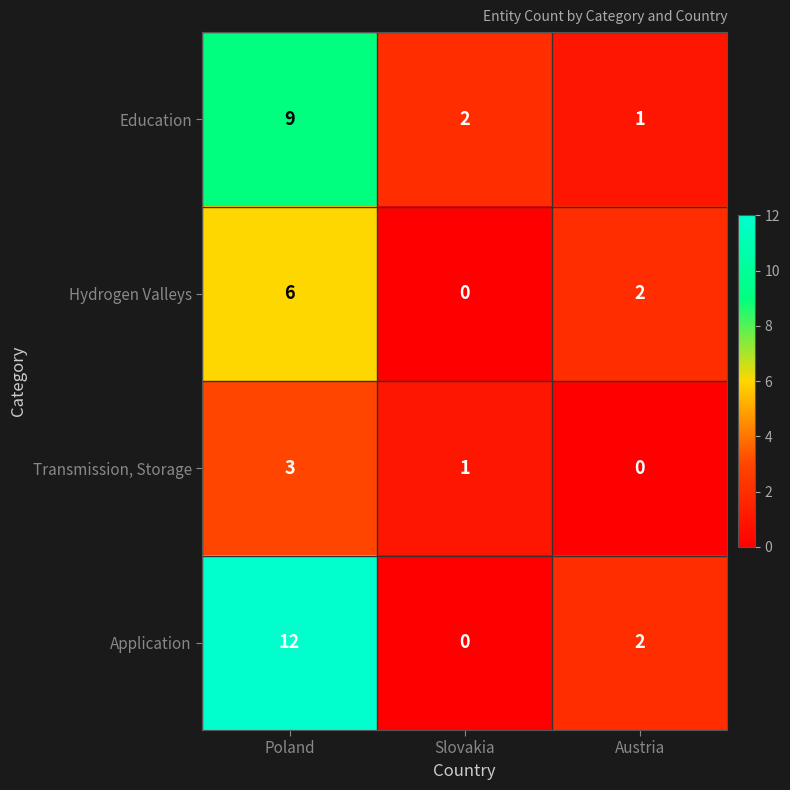

What is the spread (max minus min) of values at Poland?

9